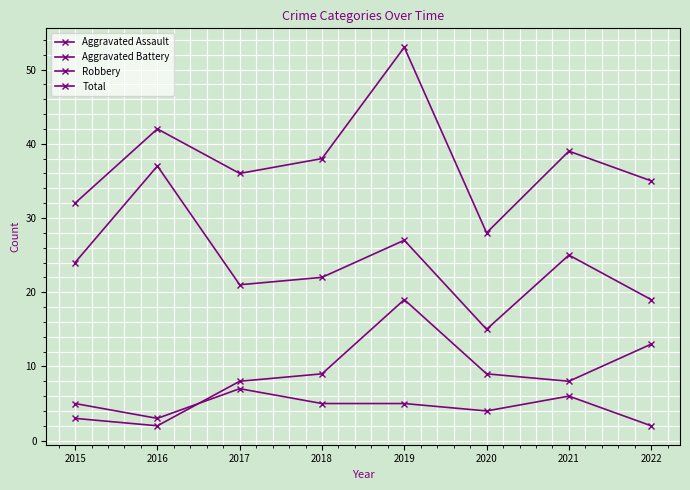

How many categories are shown in the chart?

8